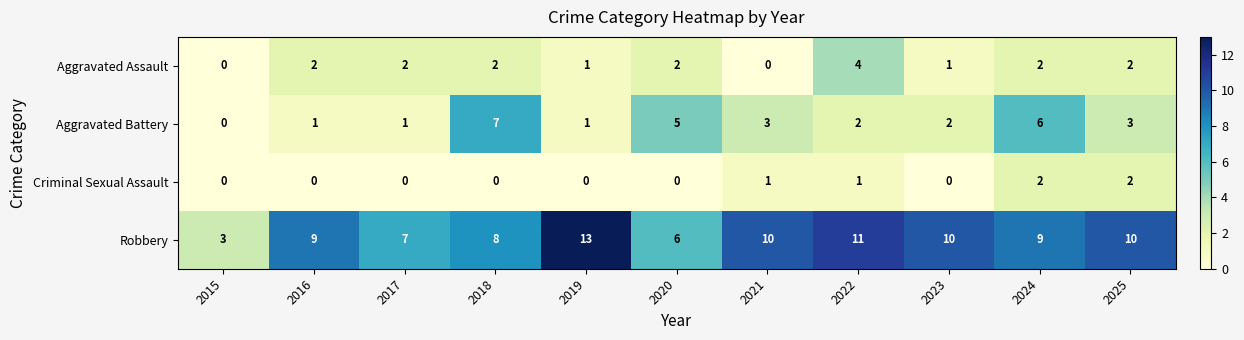

Rank the series by their maximum value, from highest to lowest.

Robbery, Aggravated Battery, Aggravated Assault, Criminal Sexual Assault